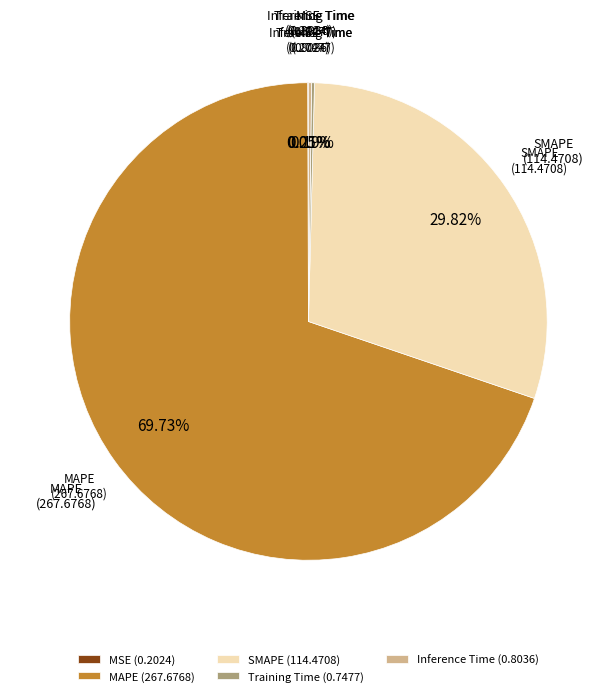

Which slice is the largest?

MAPE